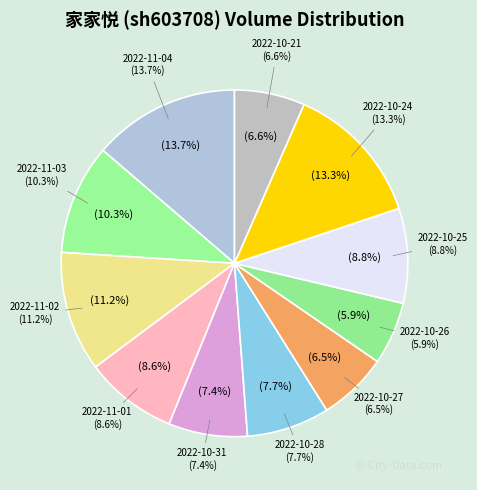

Is it true that 2022-10-27 is 1% of the pie?

False